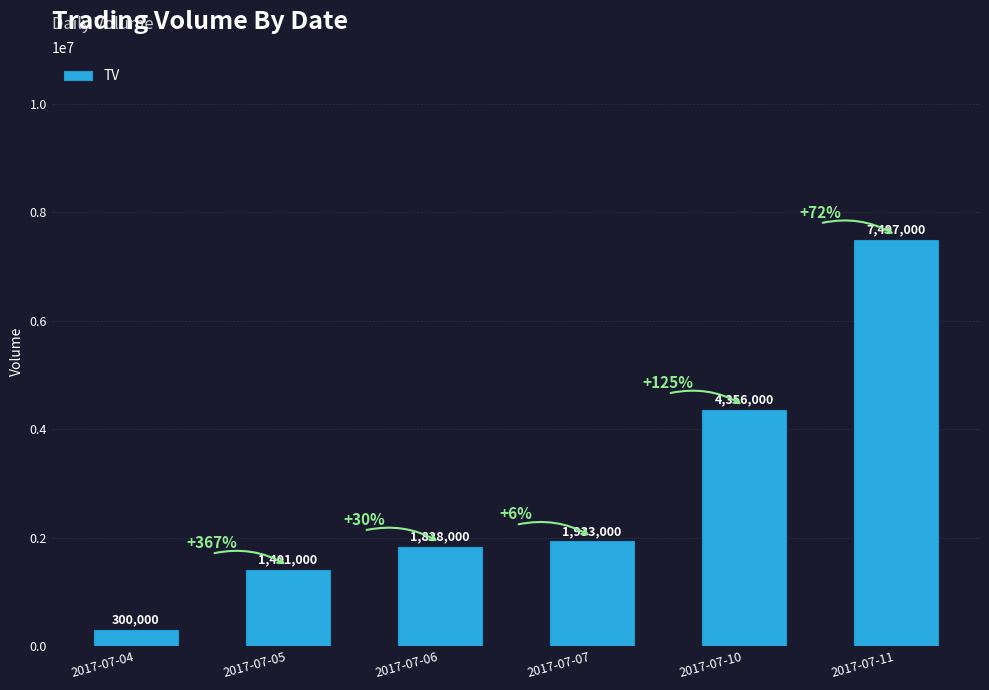

What is the difference between the second highest and second lowest values?

2955000